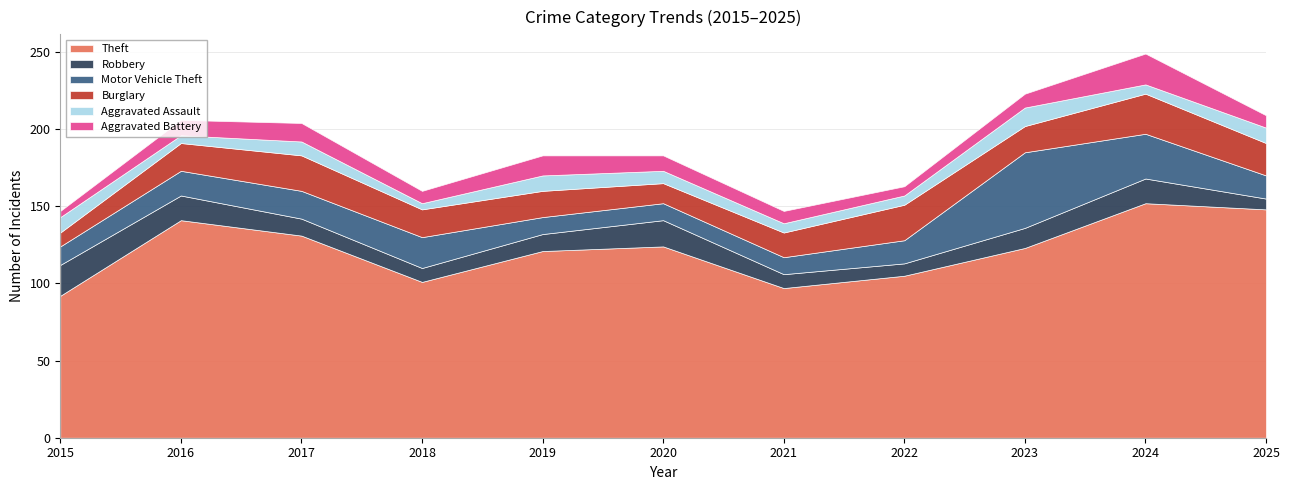

What is the value of the Aggravated Assault point at the 8th from the left?

6